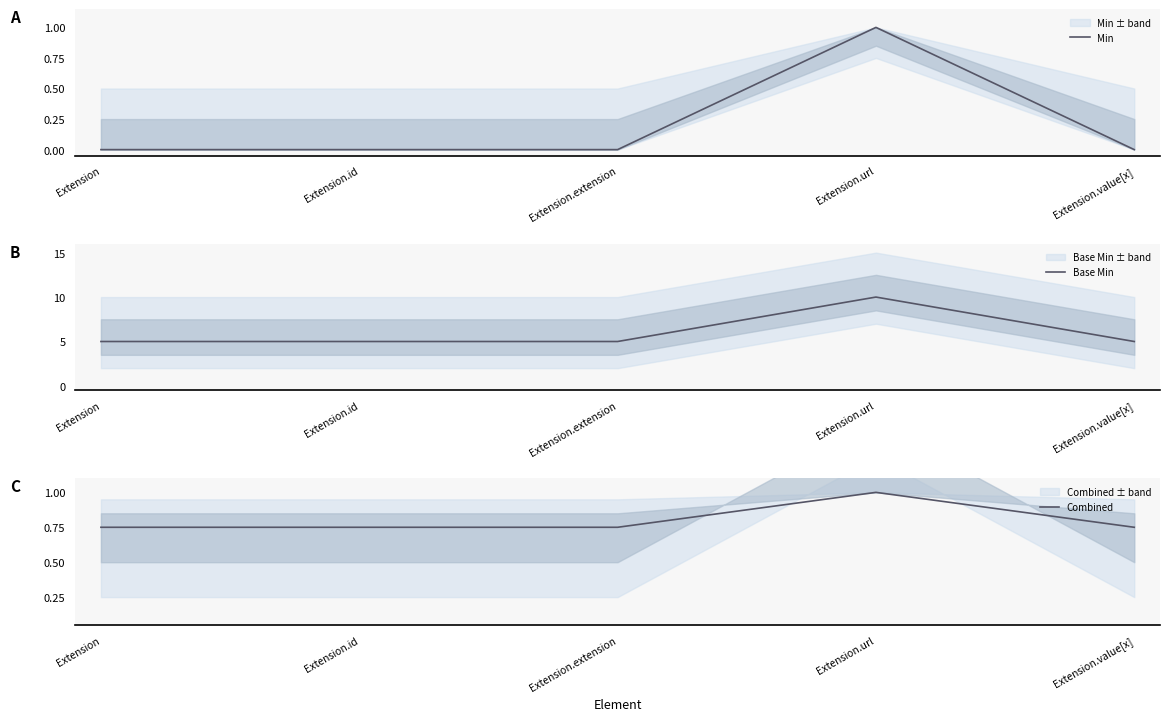

The Min series shows -0.6 at Extension.extension. True or false?

False